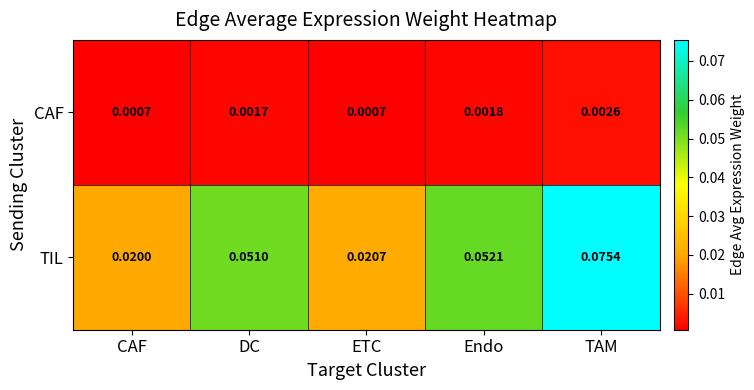

Which series changed the most between Endo and TAM?

TIL